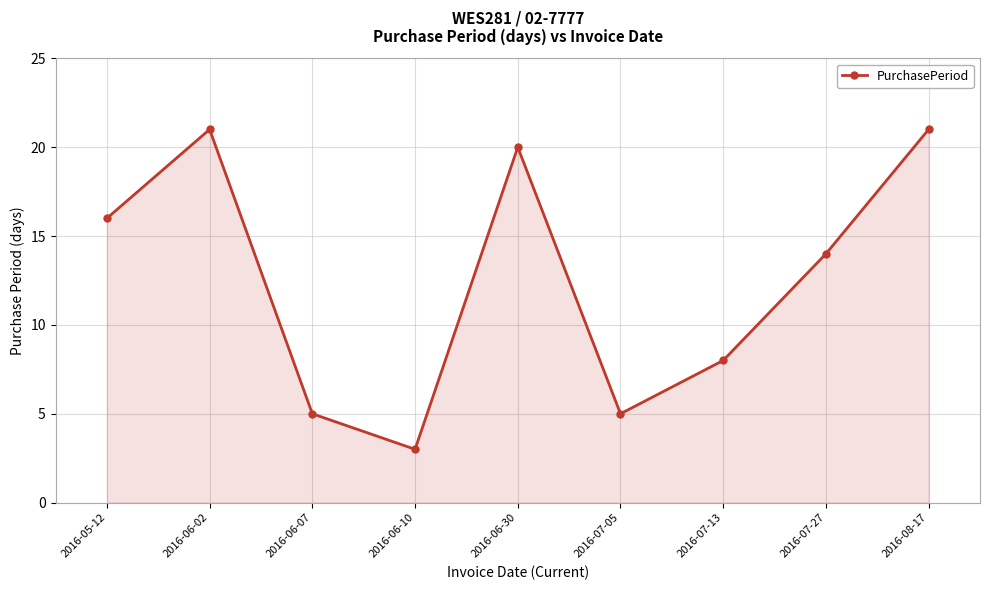

What is the sum of the values at 2016-07-27 and 2016-07-13?

22